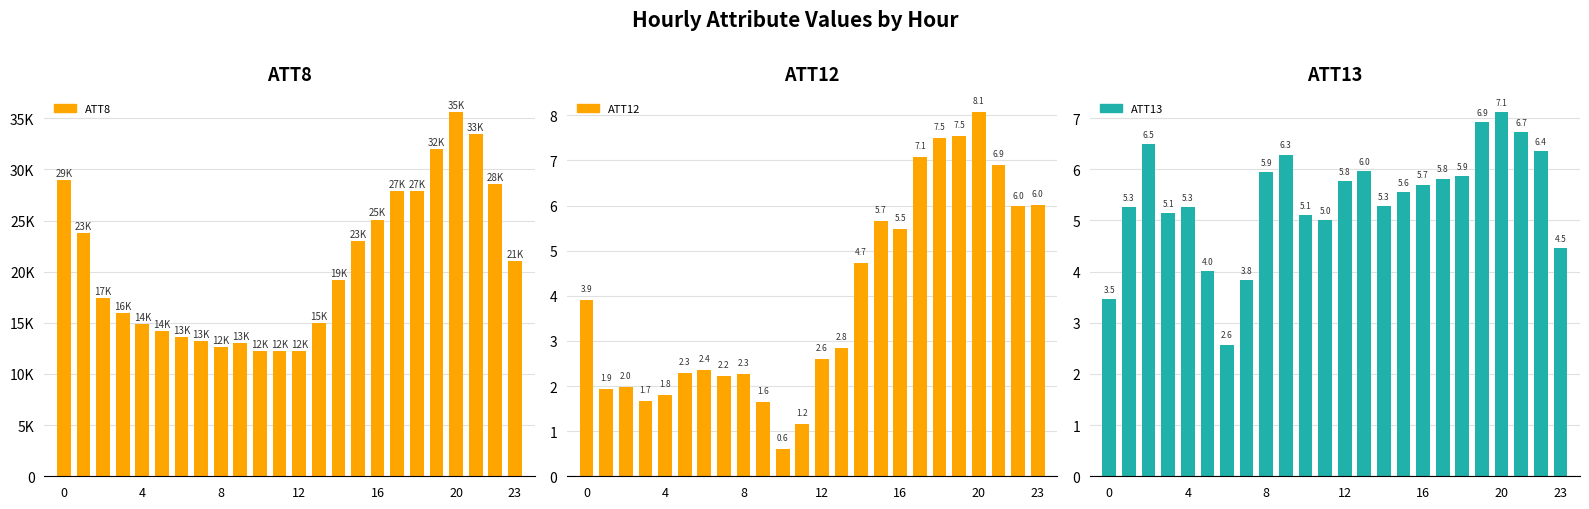

How many groups of bars are there?

24